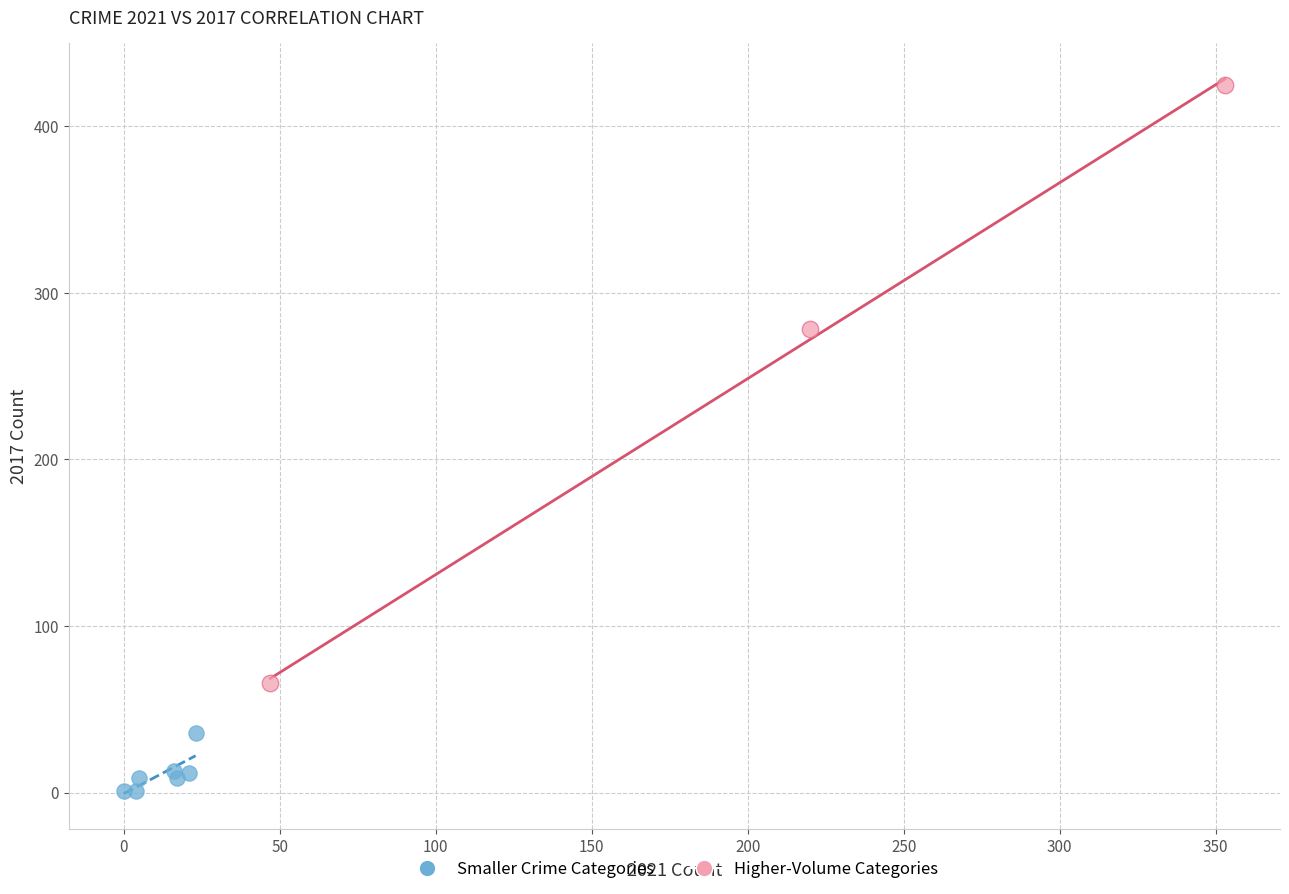

Which series contains the lowest Y value?

Smaller Crime Categories